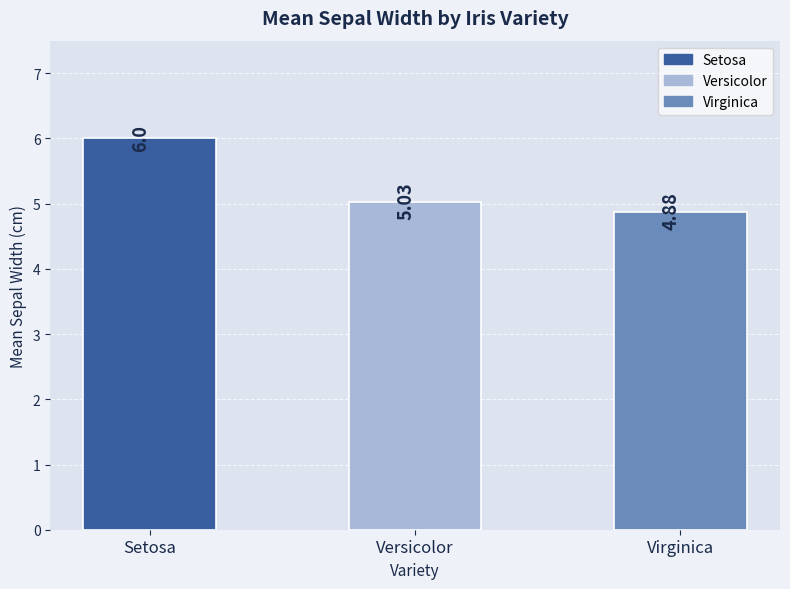

Are the bars grouped side by side (vs. stacked)?

No